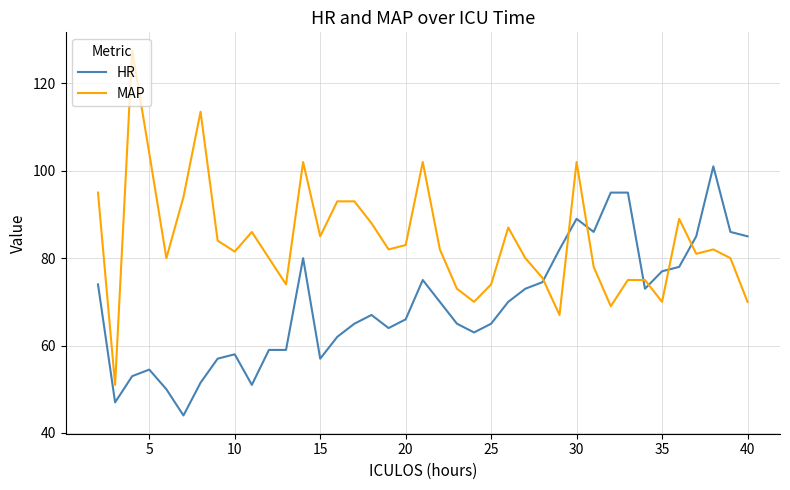

What is the sum of all MAP values?

3278.0